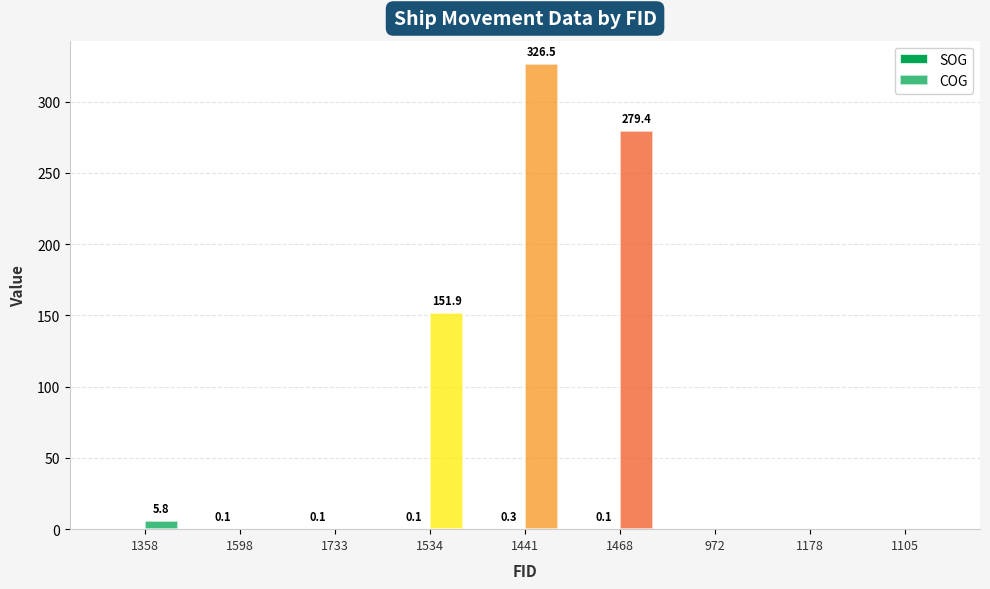

Which series has the widest spread of values?

COG